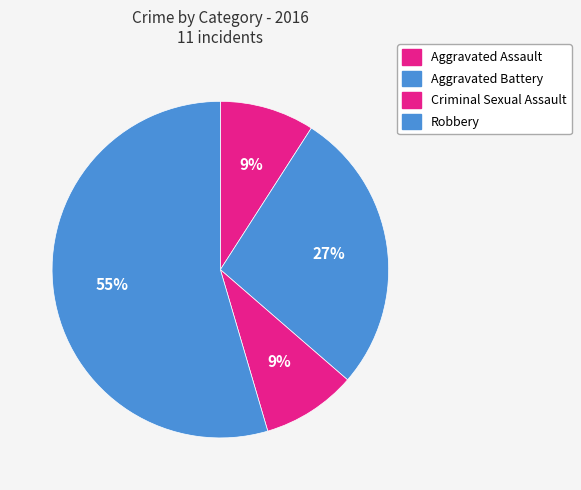

Rank the categories by value from lowest to highest.

Aggravated Assault, Criminal Sexual Assault, Aggravated Battery, Robbery